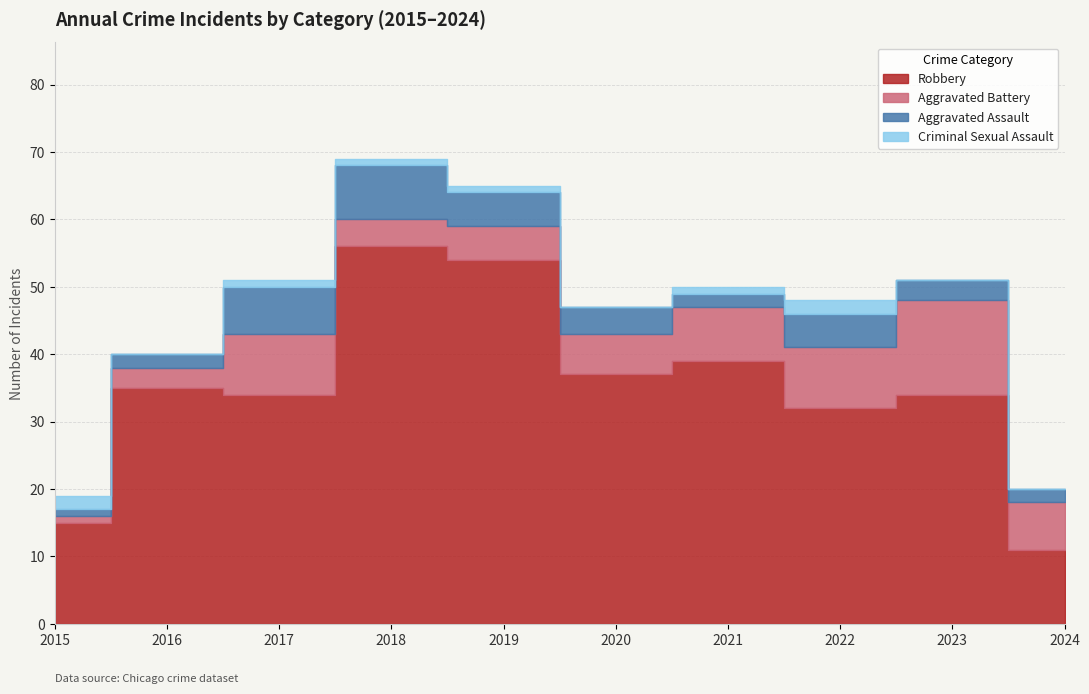

The Robbery series shows 54 at 2017. True or false?

False